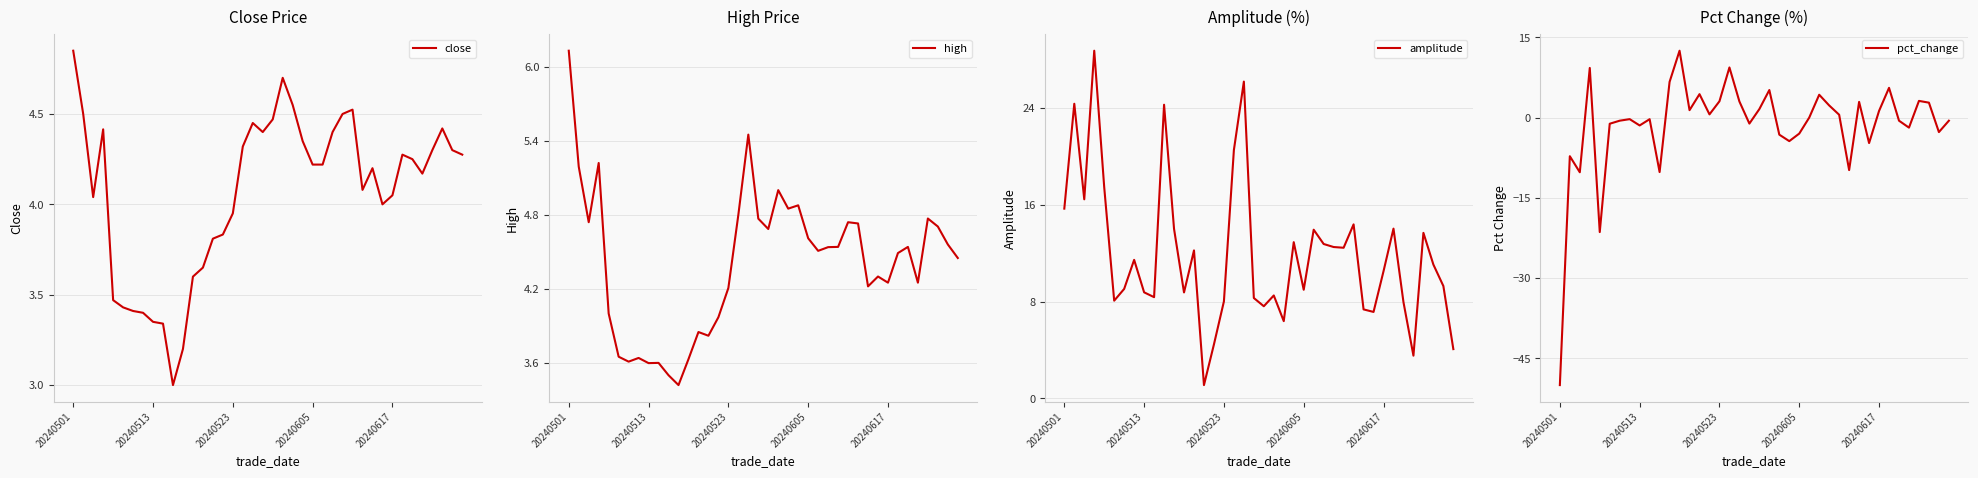

How many times do high and pct_change cross each other?

12